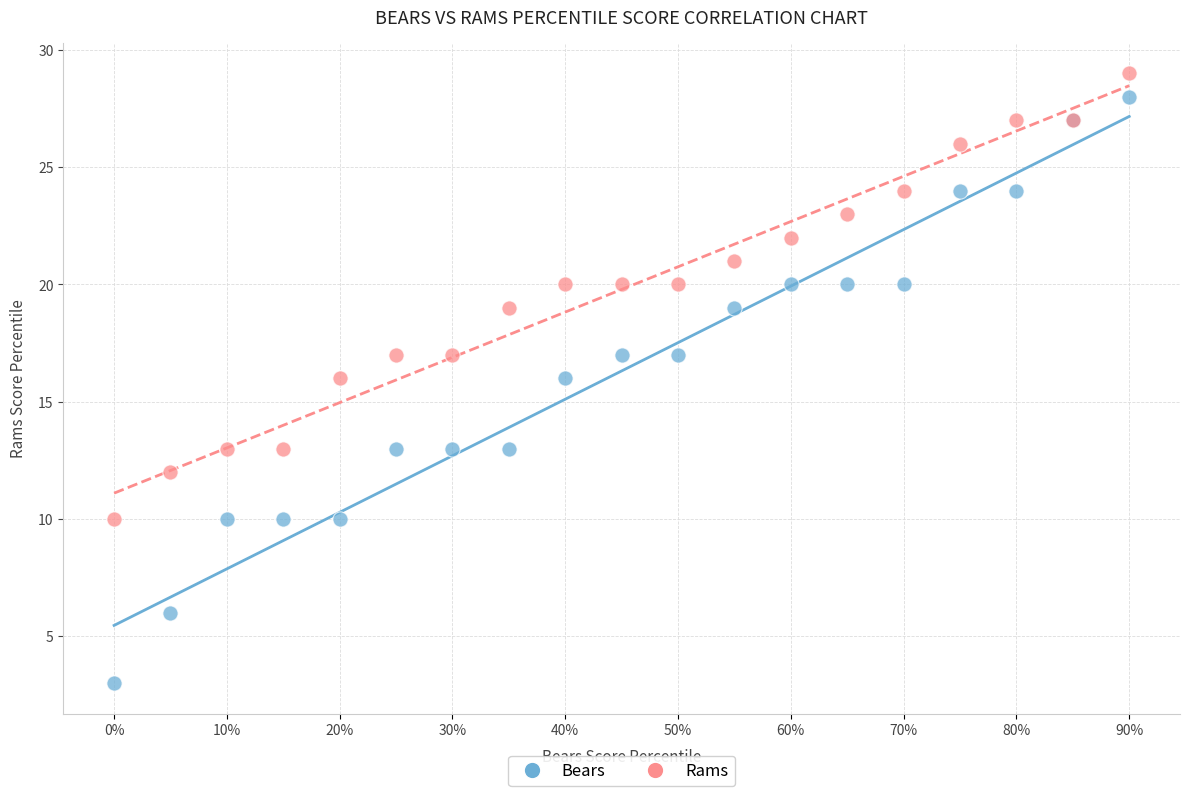

Which series contains the lowest Y value?

Bears